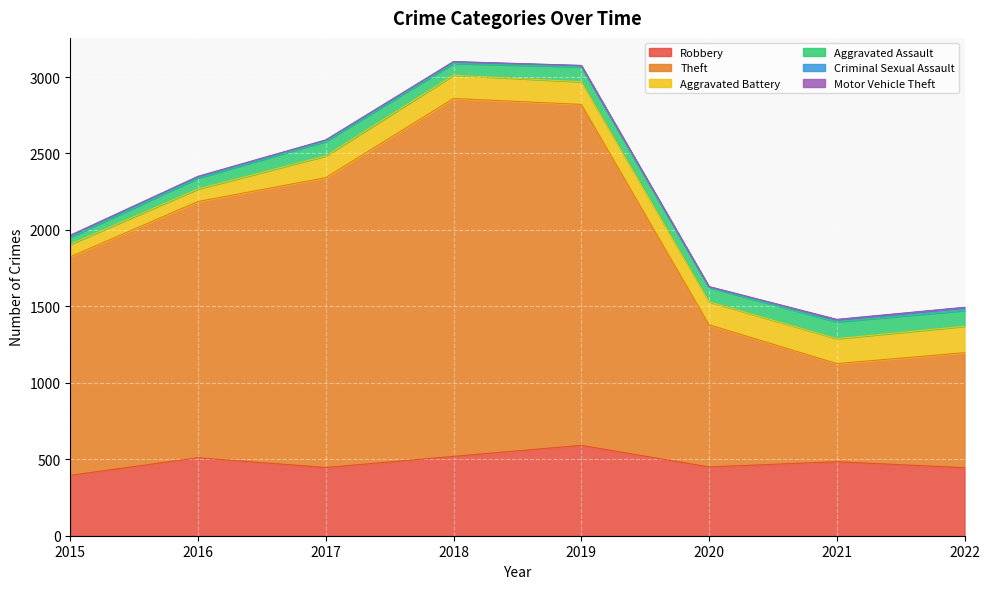

True or false: Theft and Criminal Sexual Assault intersect in this chart.

False